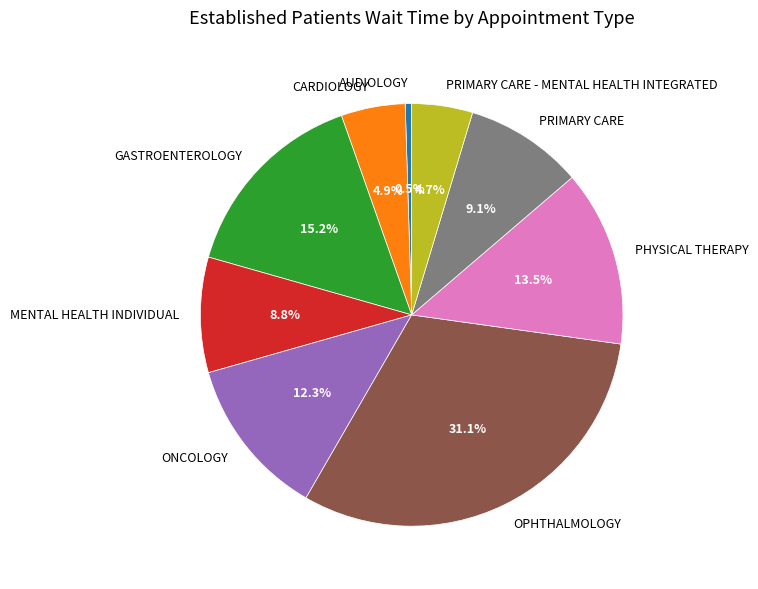

Which category has the smallest portion of the pie?

AUDIOLOGY